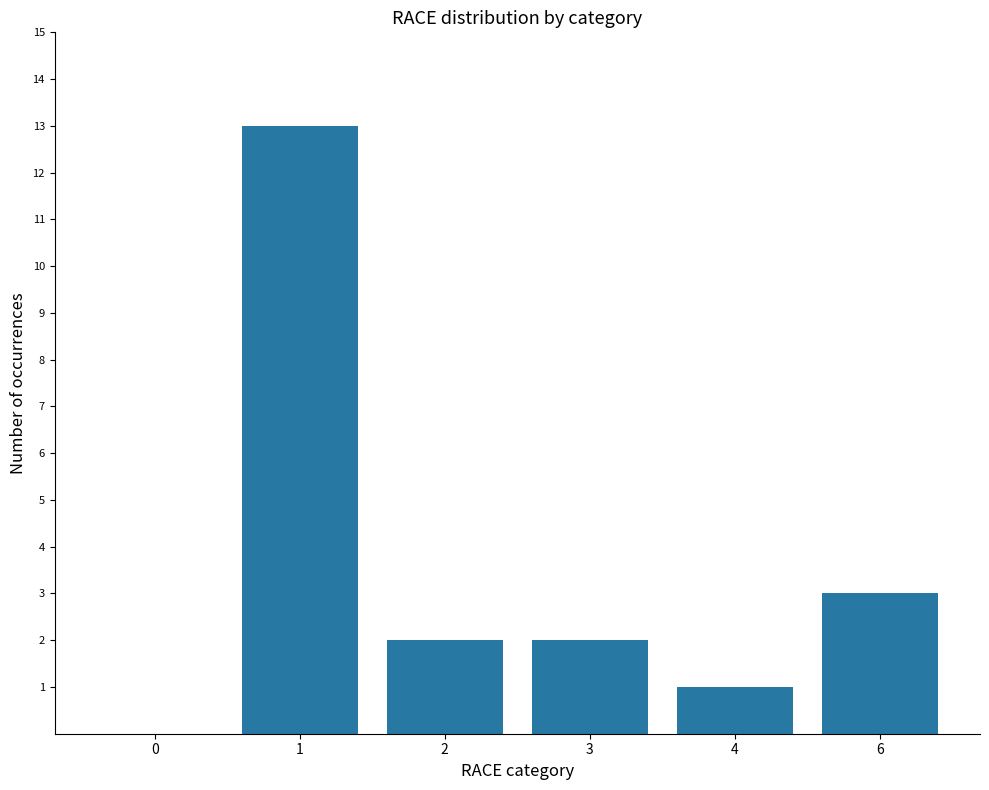

Reading left to right, transcribe all the data shown in this chart.

0=0	1=13	2=2	3=2	4=1	6=3